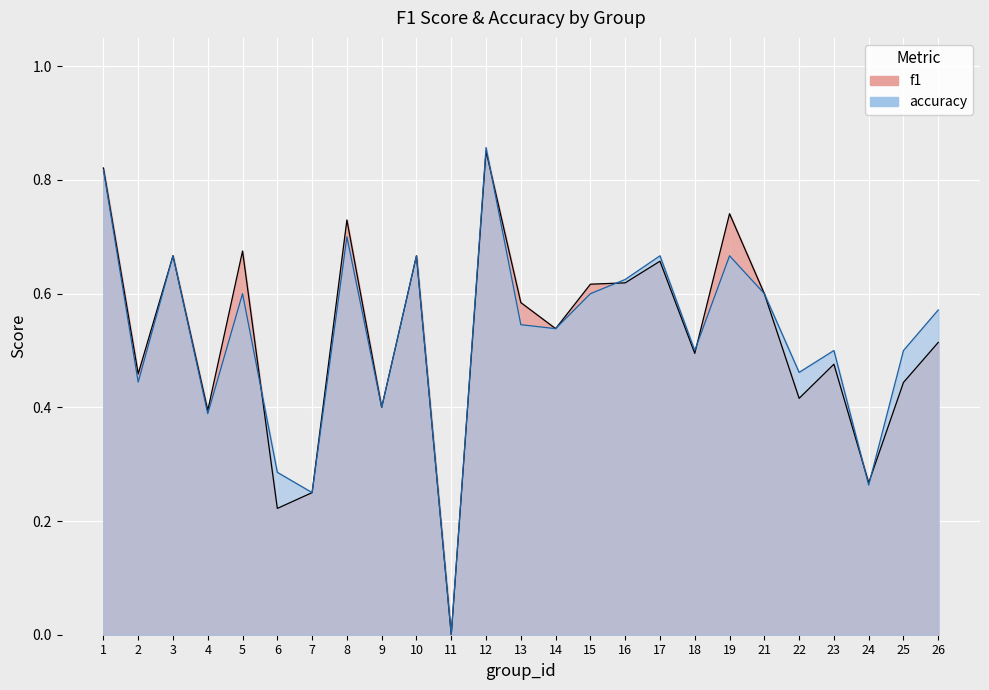

Is the value of accuracy at 23 greater than the value of f1 at 3?

No